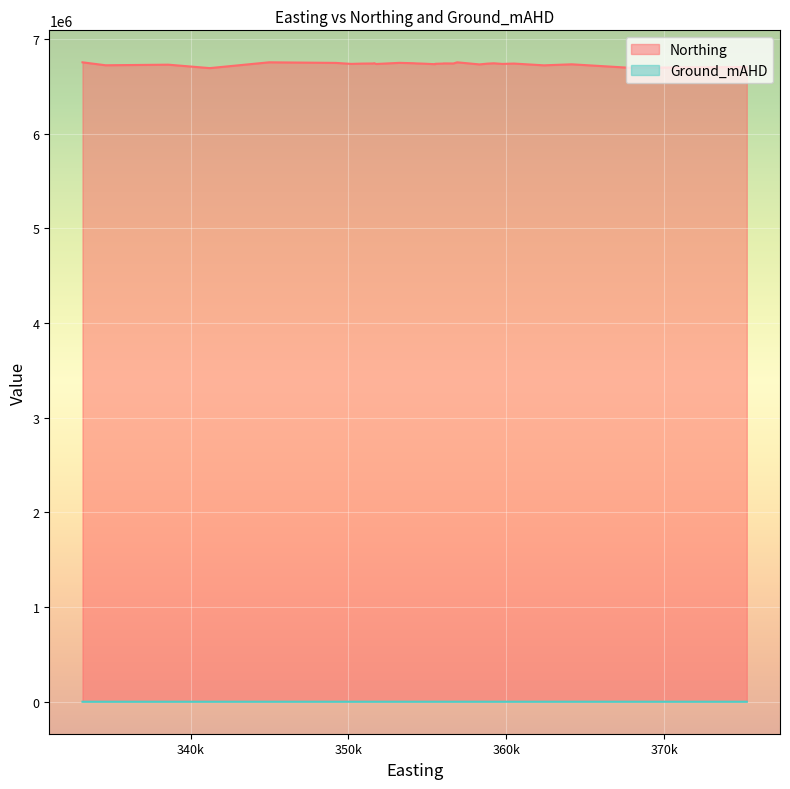

True or false: Ground_mAHD and Northing cross at least once.

False